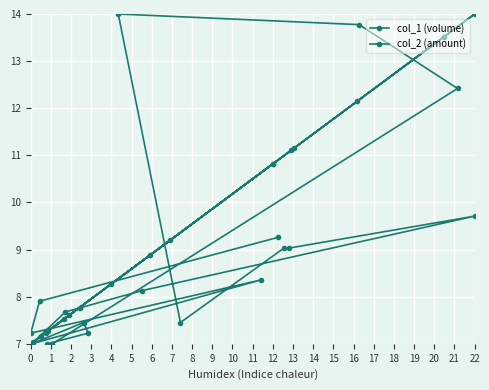

The value of col_1 (volume) at 14 is 5.0. True or false?

False